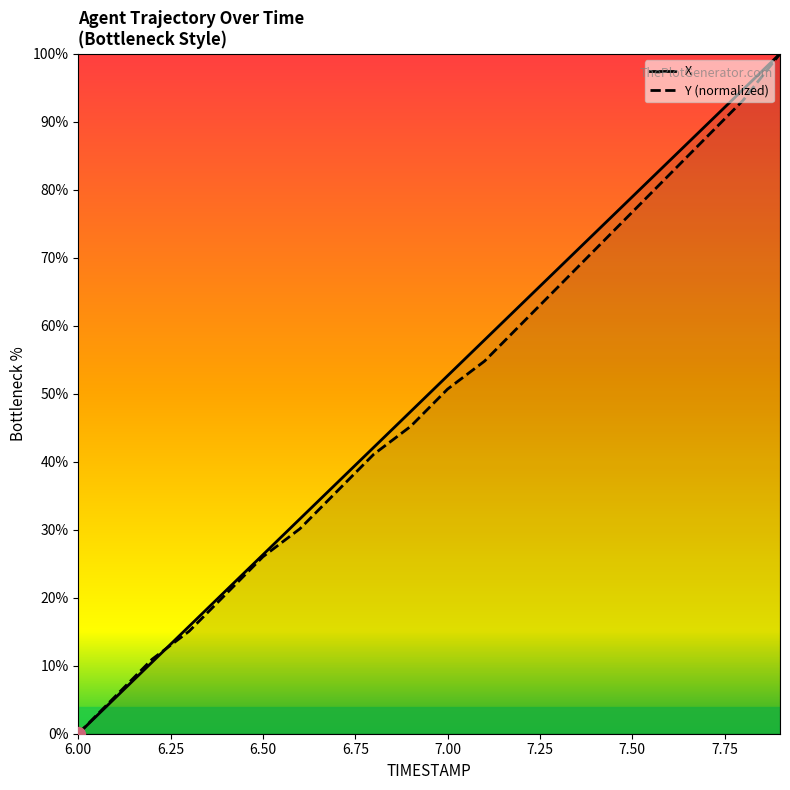

Rank the categories by X value from highest to lowest.

7.9, 7.8, 7.7, 7.6, 7.5, 7.4, 7.3, 7.2, 7.1, 7.0, 6.9, 6.8, 6.7, 6.6, 6.5, 6.4, 6.3, 6.2, 6.1, 6.0